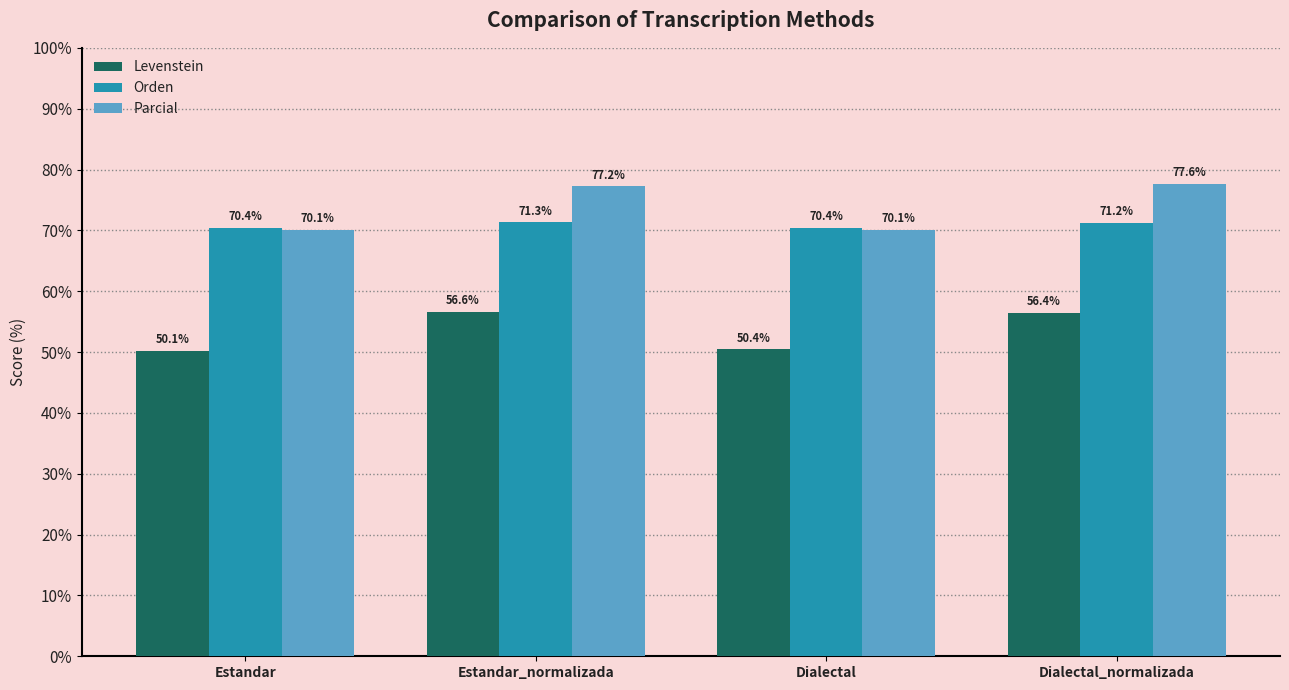

Which category has the highest value across all series?

Dialectal_normalizada